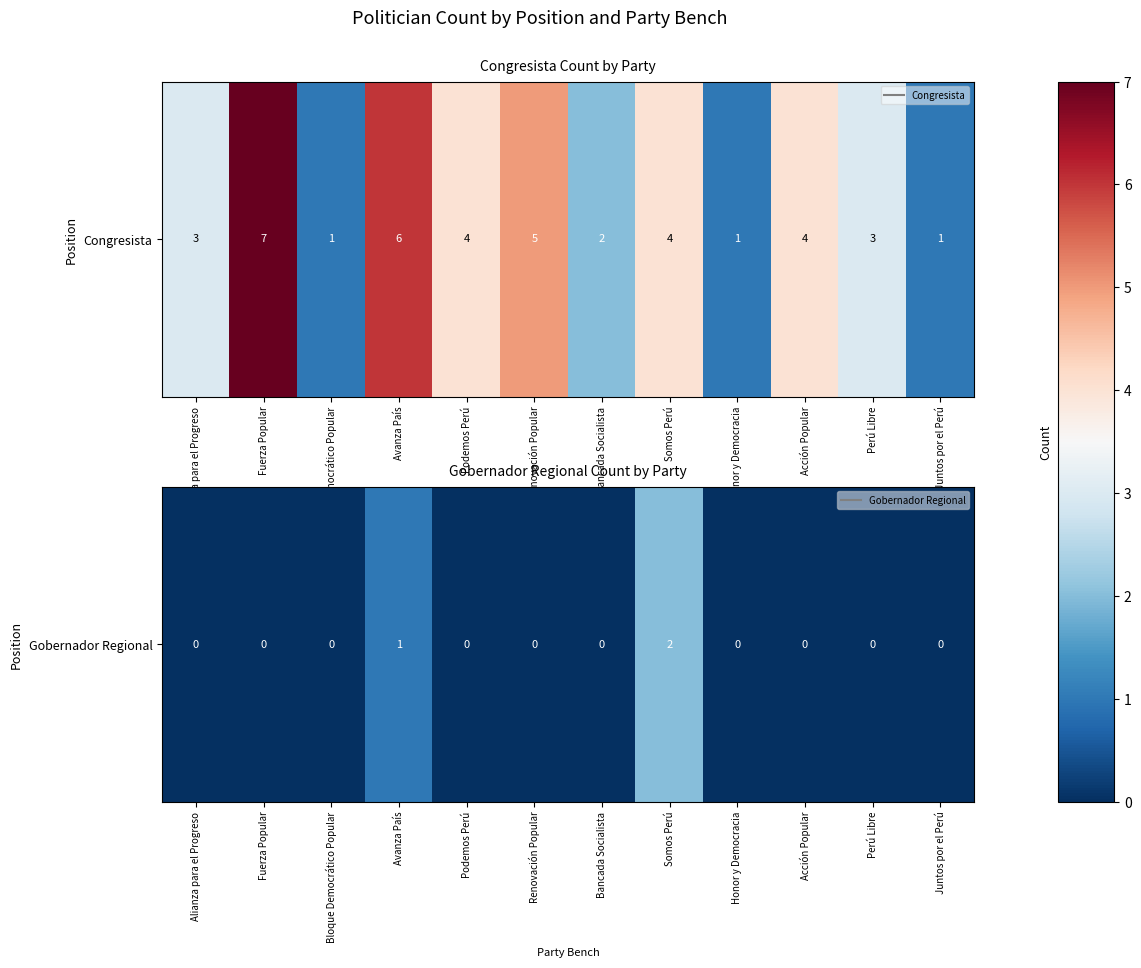

Which label corresponds to the largest value in the chart?

Somos Perú